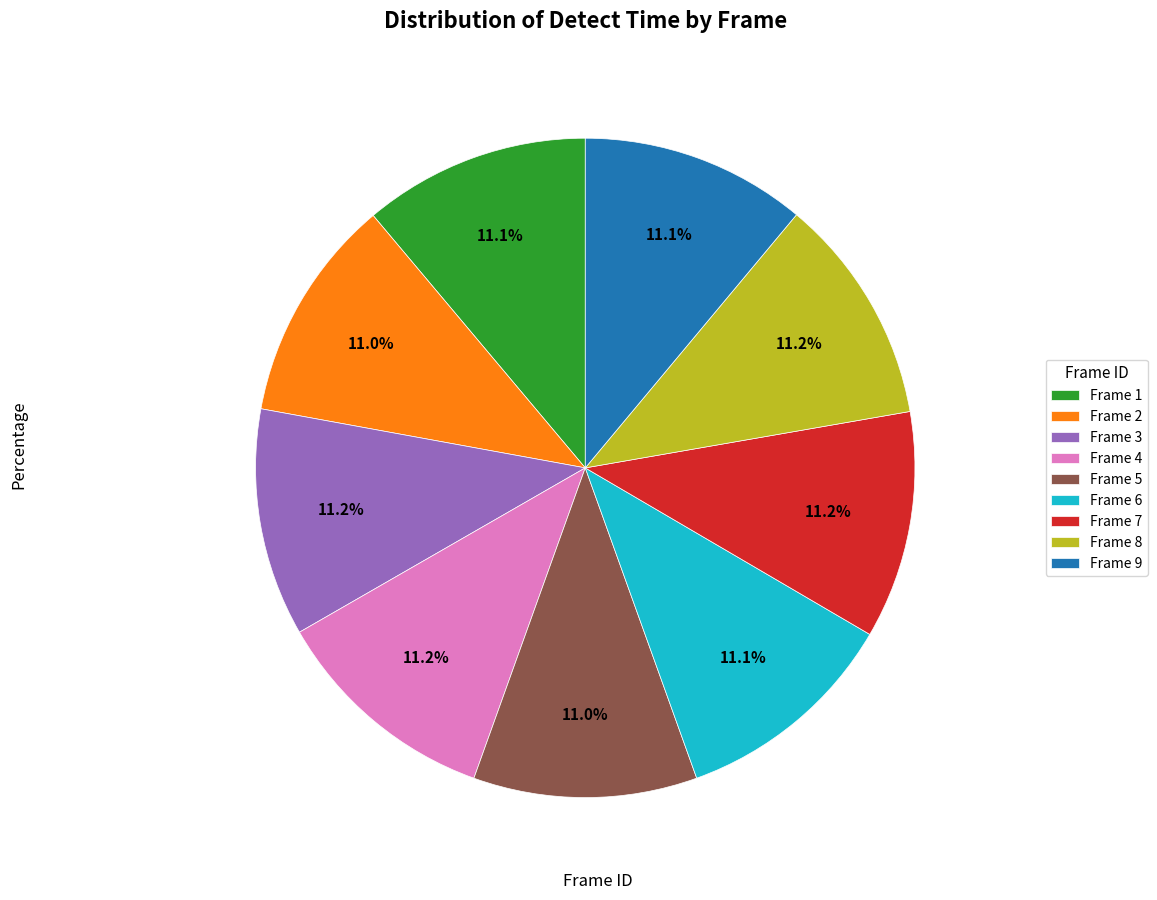

How many slices are in this pie chart?

9